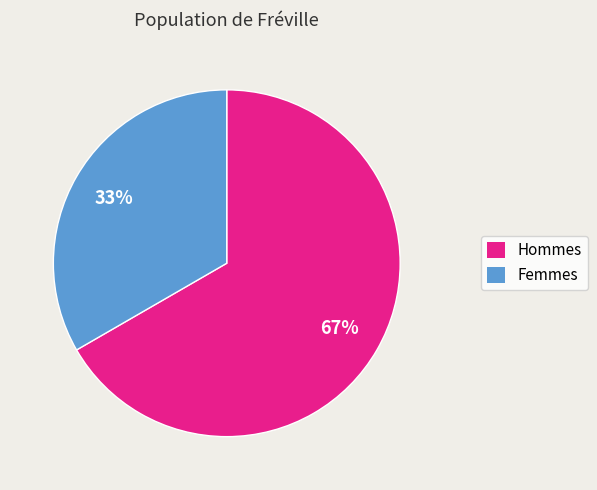

Is there any slice that represents more than half of the pie?

Yes